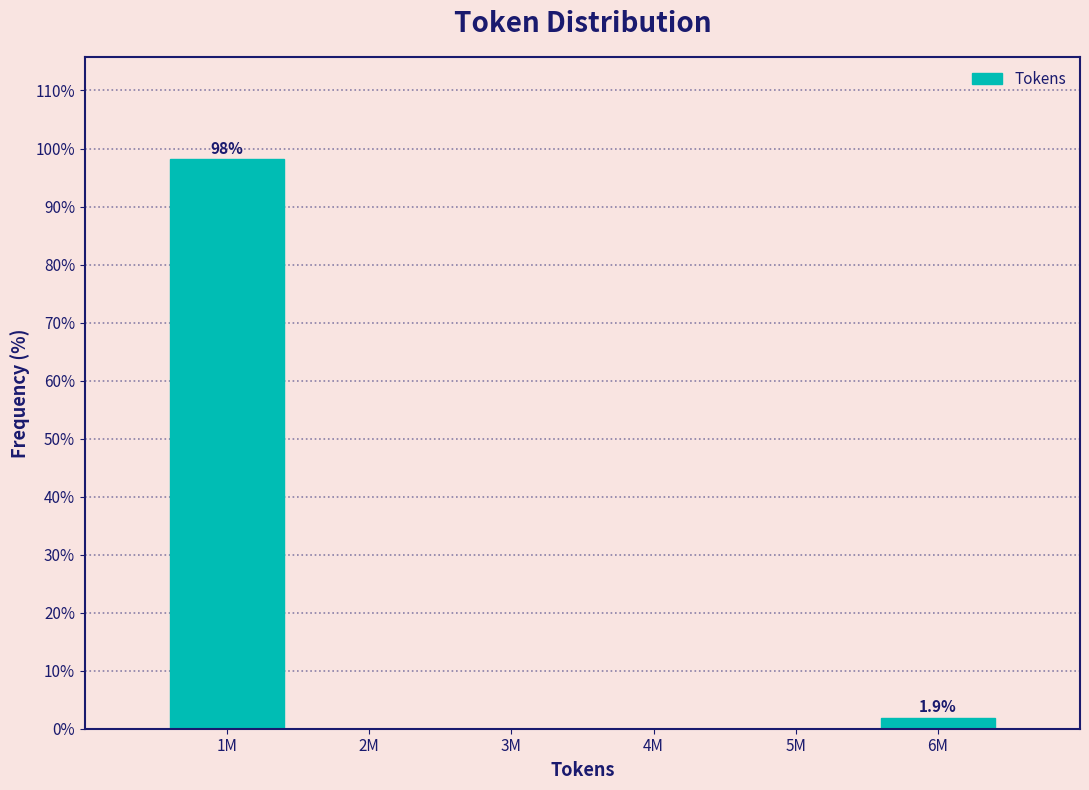

Reading left to right, extract all data points from this chart.

1M=98.1	2M=0.0	3M=0.0	4M=0.0	5M=0.0	6M=1.9